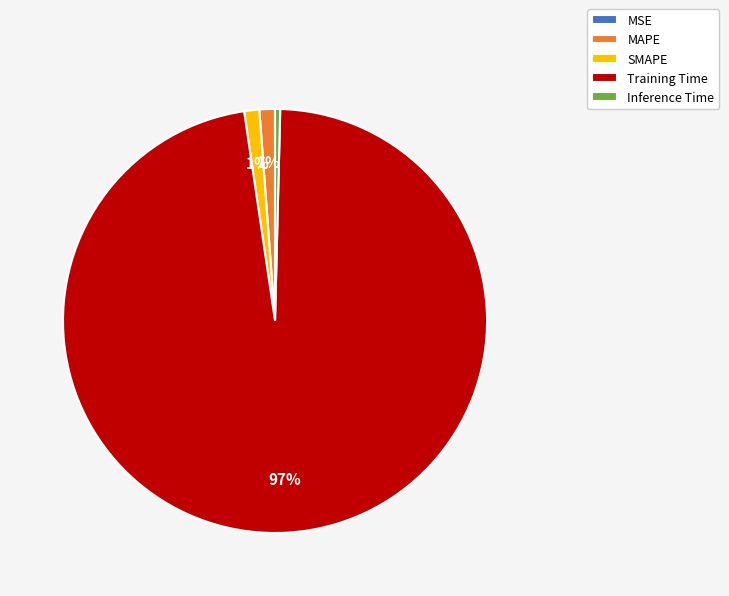

Which has a higher value, SMAPE or Training Time?

Training Time